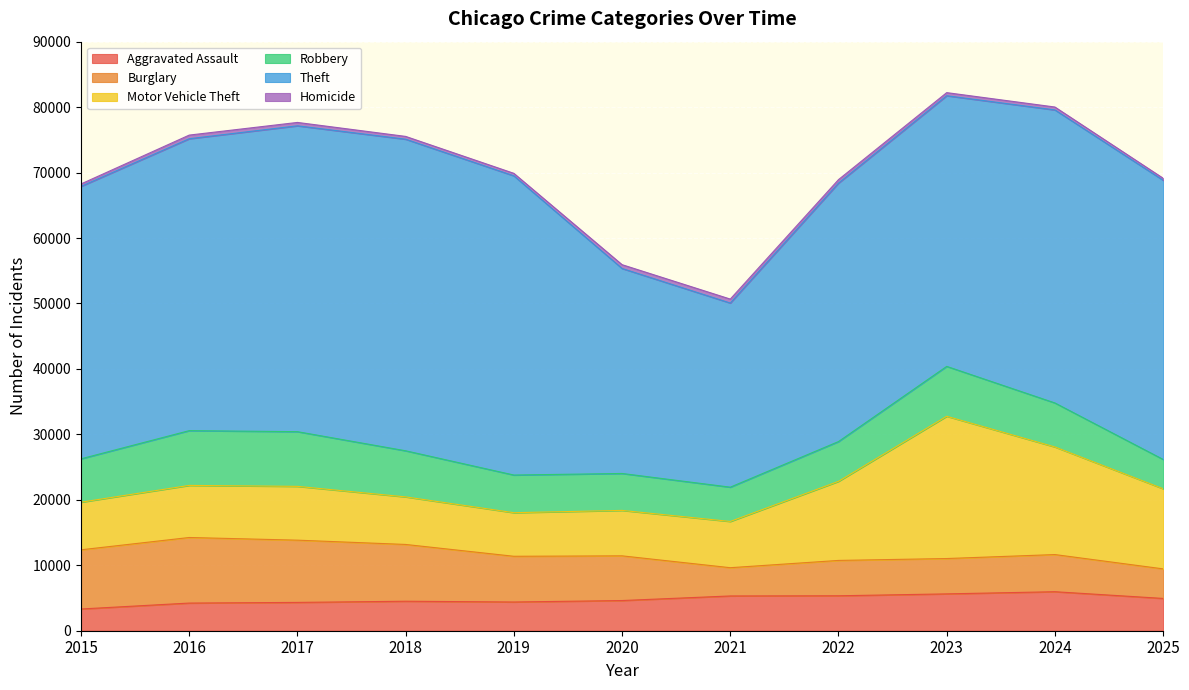

What is the minimum value for Motor Vehicle Theft?

6659